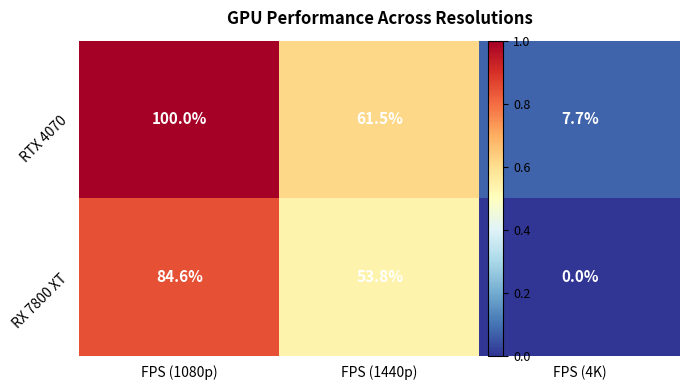

The RX 7800 XT series shows 84.6 at FPS (1080p). True or false?

True